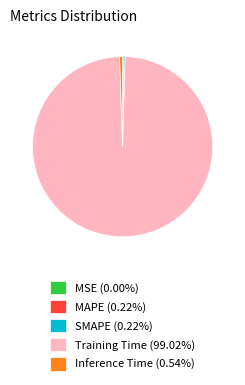

True or false: Training Time accounts for 89% of the total.

False